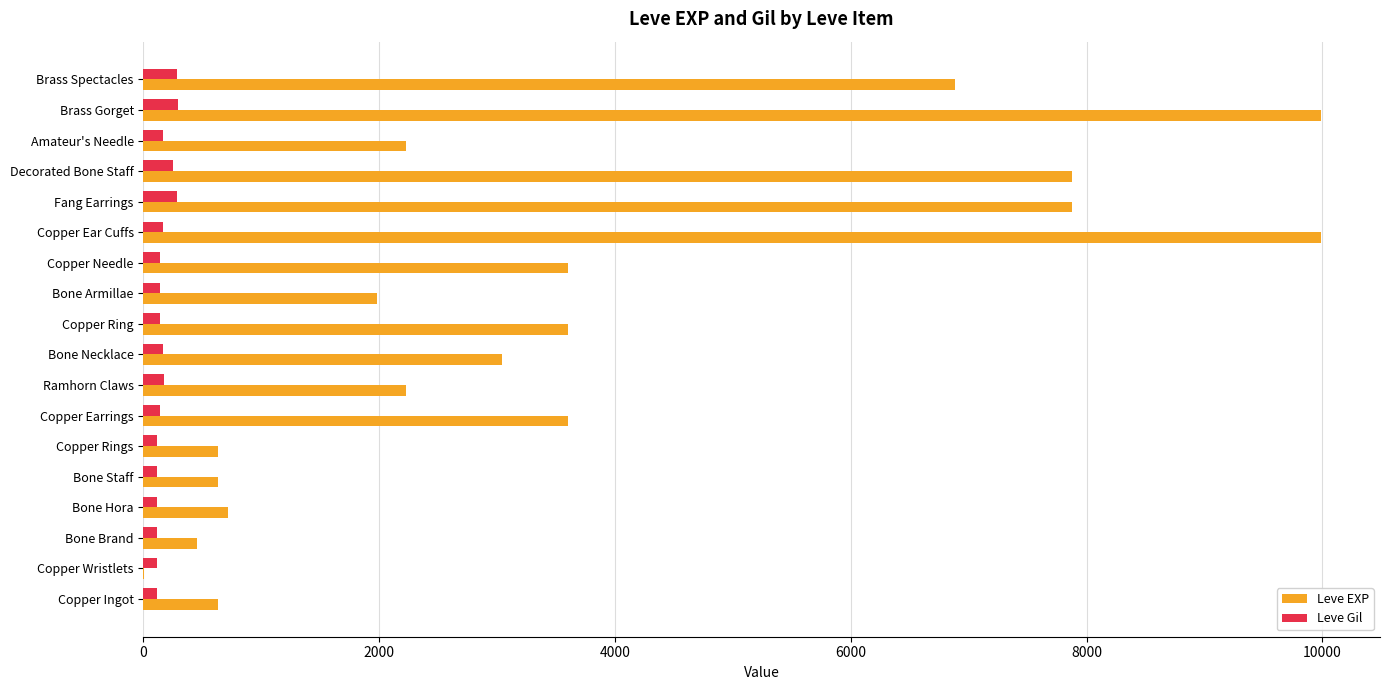

True or false: Leve EXP has a value of 7880 at Decorated Bone Staff.

True